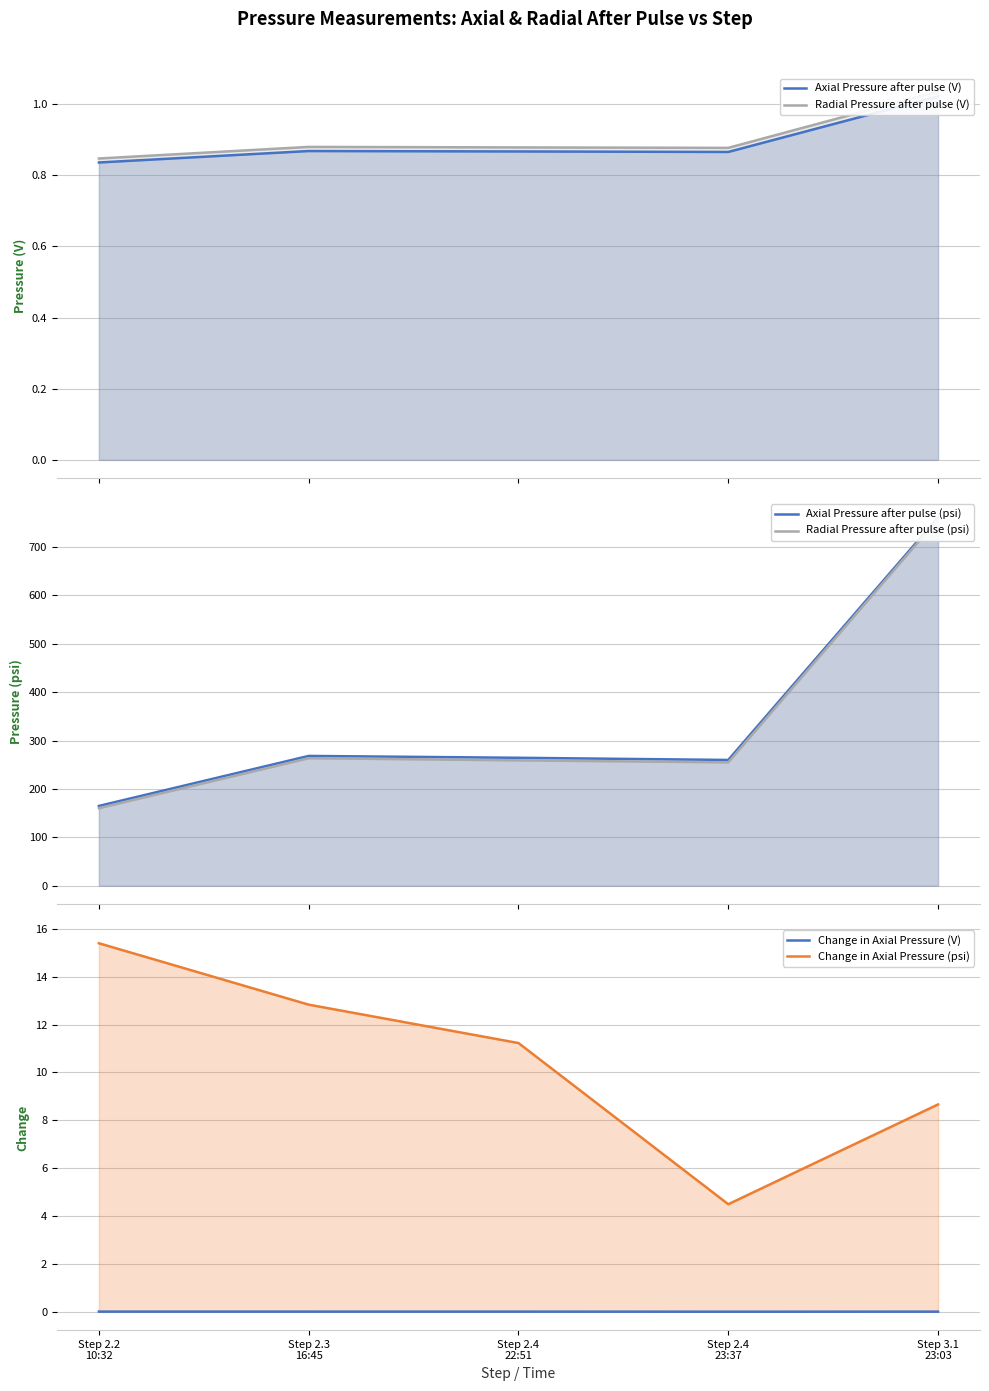

Where is Radial Pressure after pulse (V) nearest to the value 0?

Step 2.2
10:32